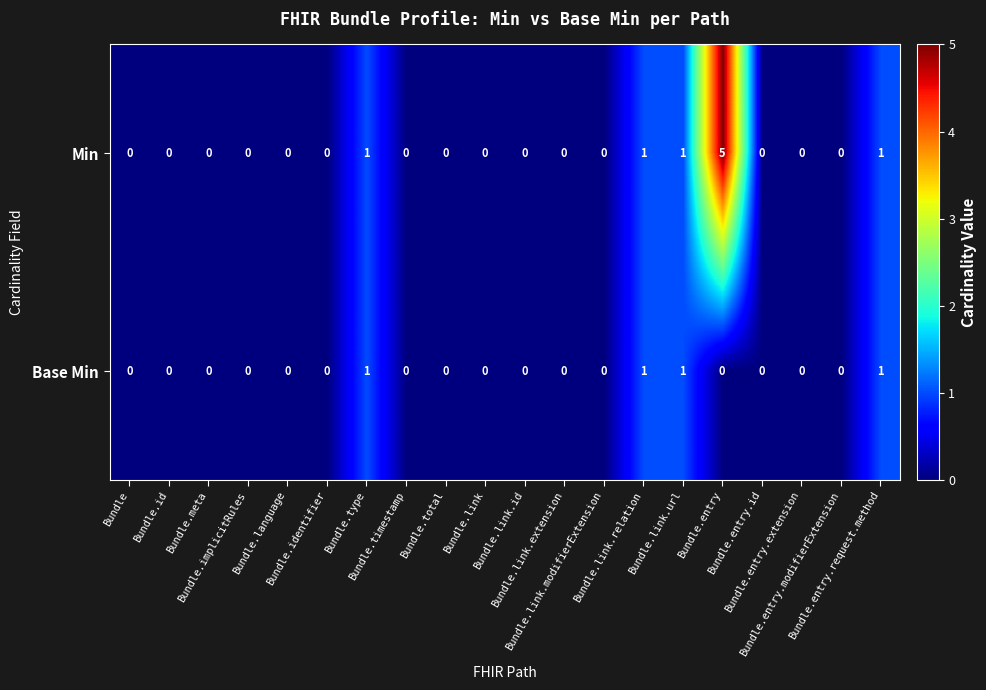

How many Min values are between 0 and 1?

19